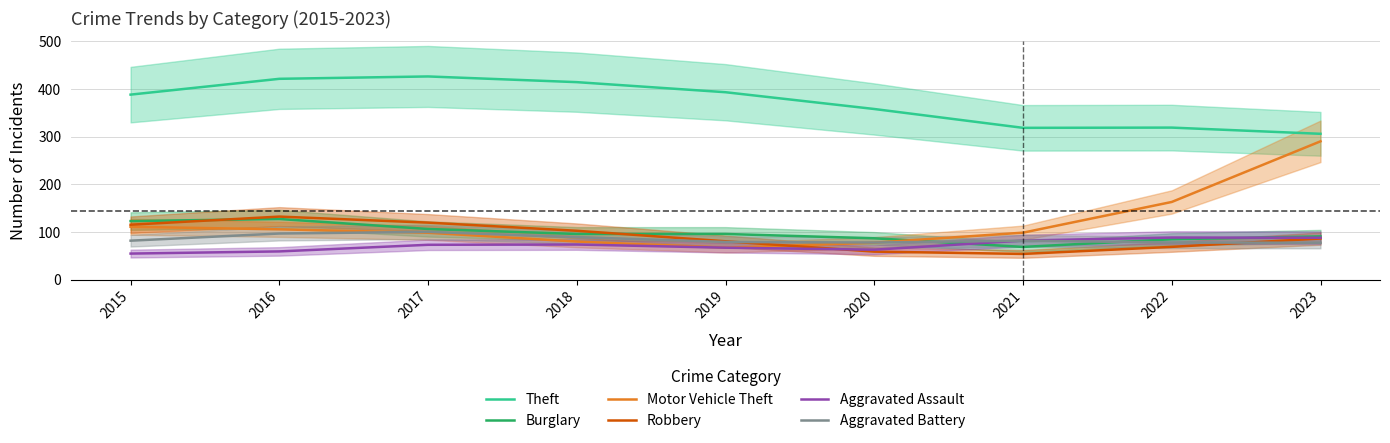

Is the value of Motor Vehicle Theft at 2018 greater than the value of Theft at 2018?

No